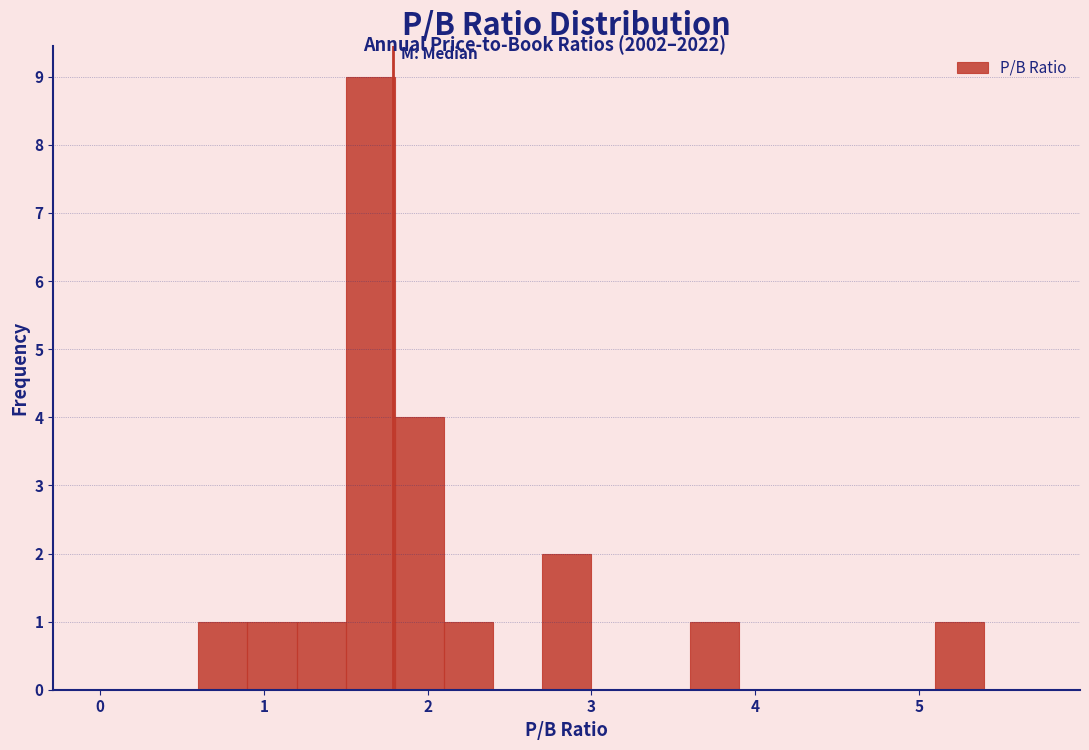

Read against the x-axis, roughly where is the centre of the tallest bar?

1.7